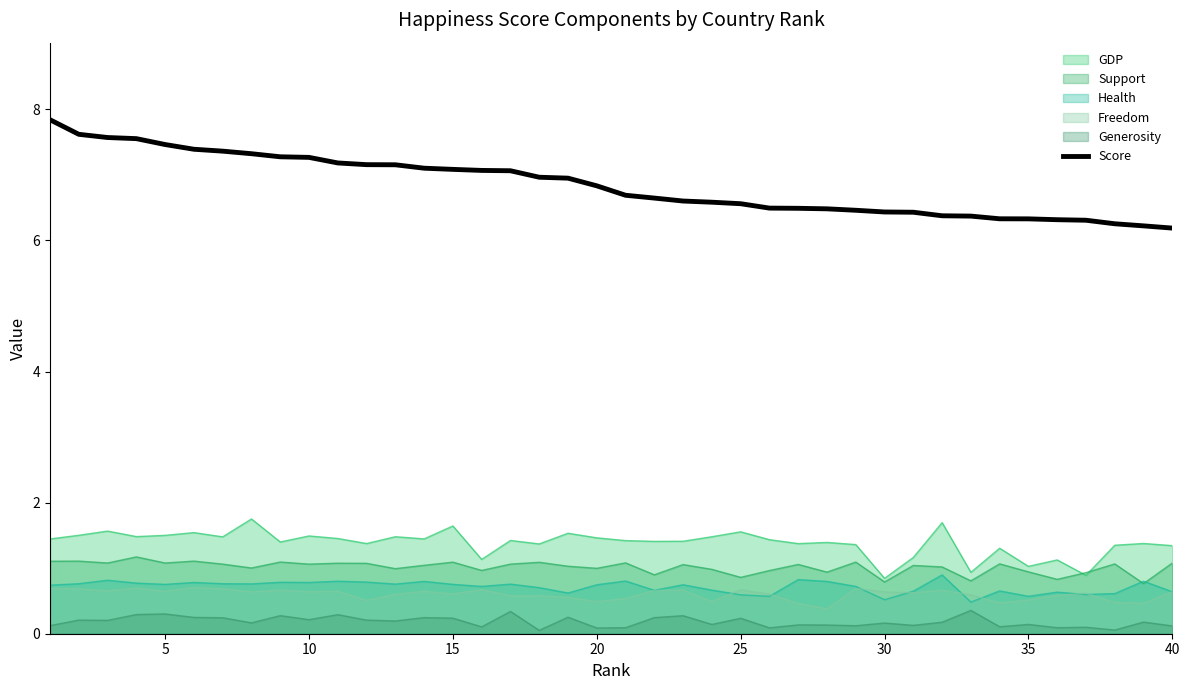

Which series has the widest spread of values?

Score